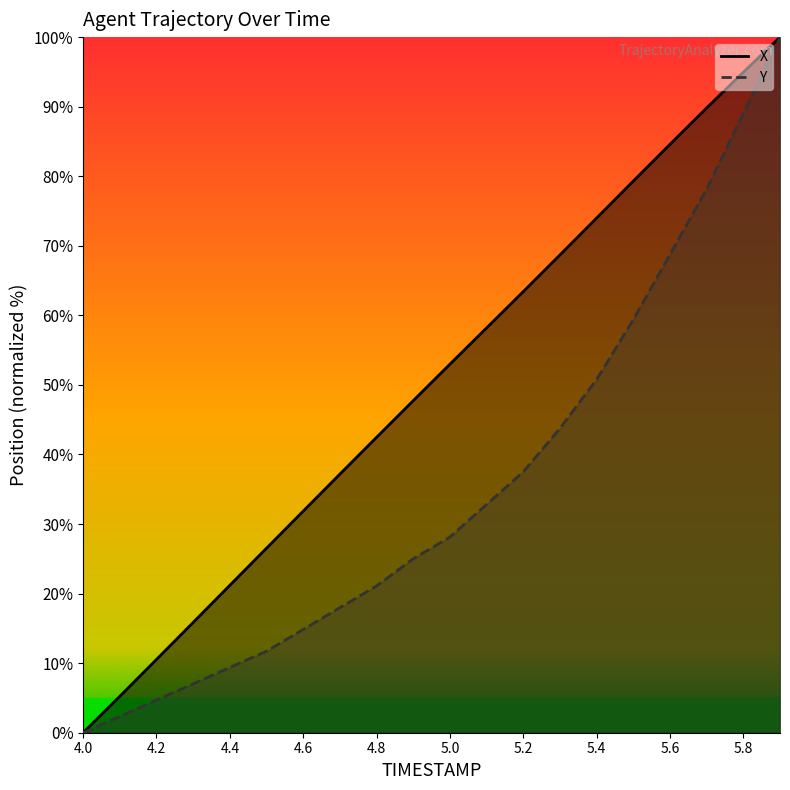

True or false: X and Y intersect in this chart.

False